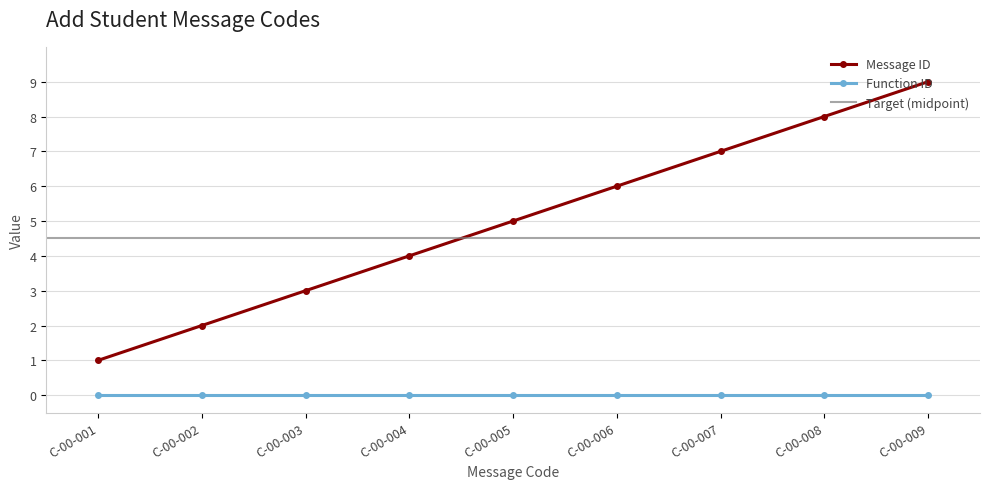

What is the value of the 8th point from the left?

8